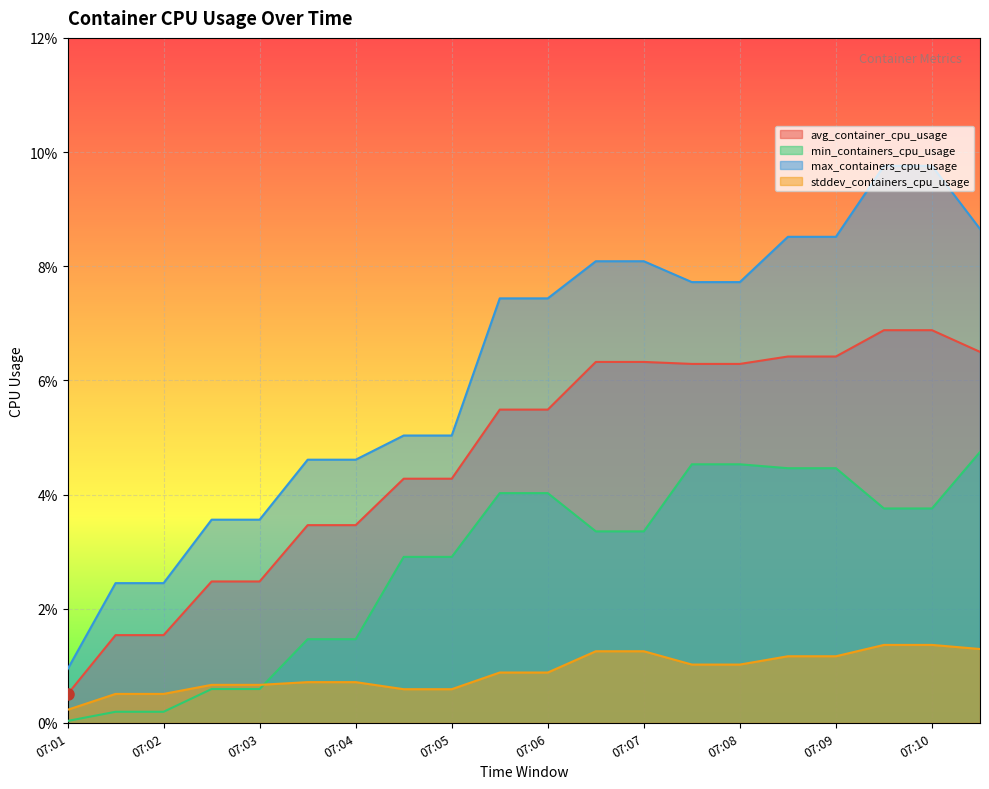

True or false: avg_container_cpu_usage and max_containers_cpu_usage intersect in this chart.

False